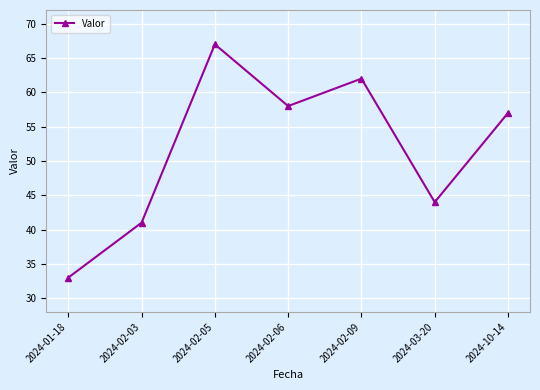

What is the sum of the values at 2024-03-20 and 2024-10-14?

101